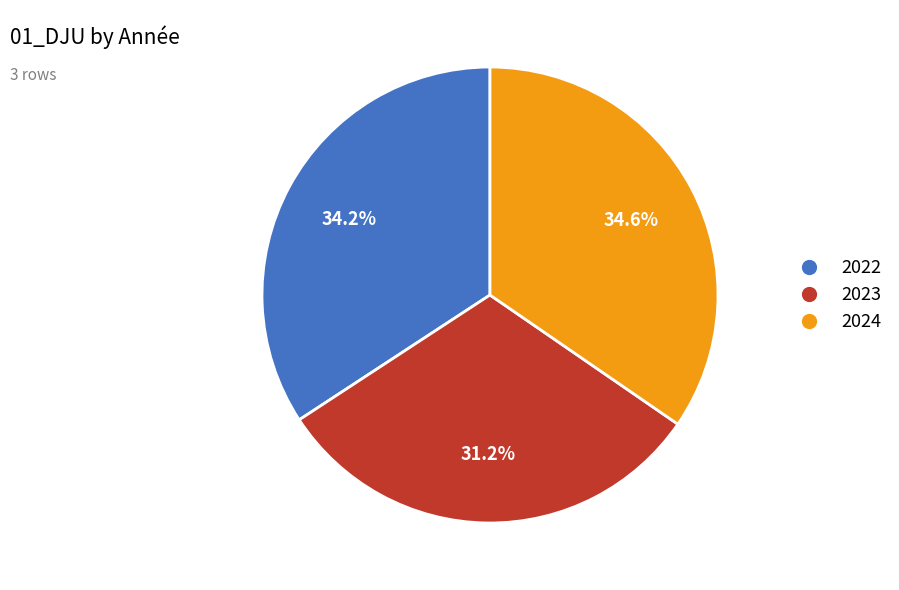

What percentage is the 2023 slice, to the nearest percent?

31%